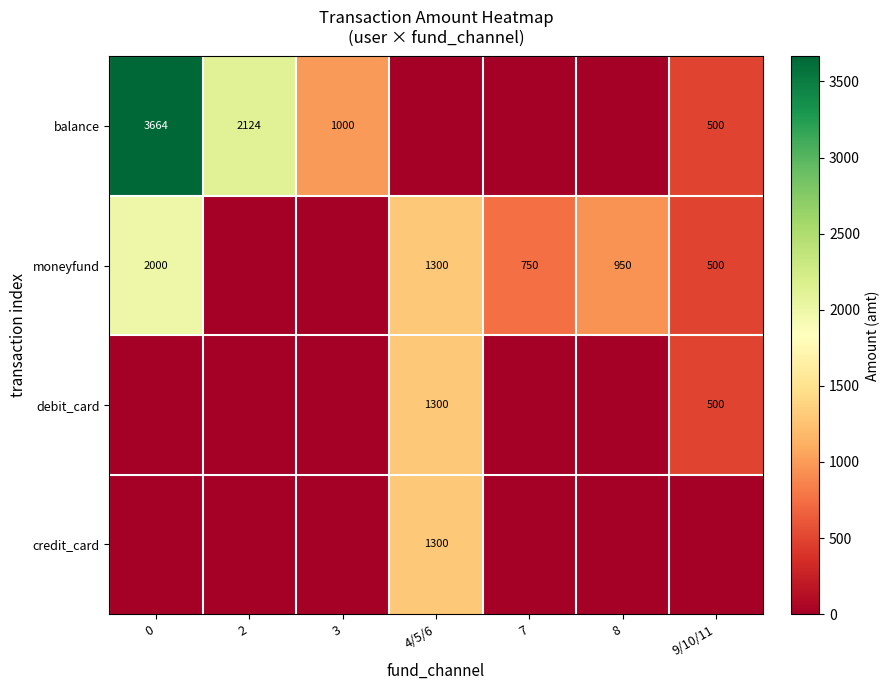

True or false: moneyfund has a value of 1294 at 8.

False